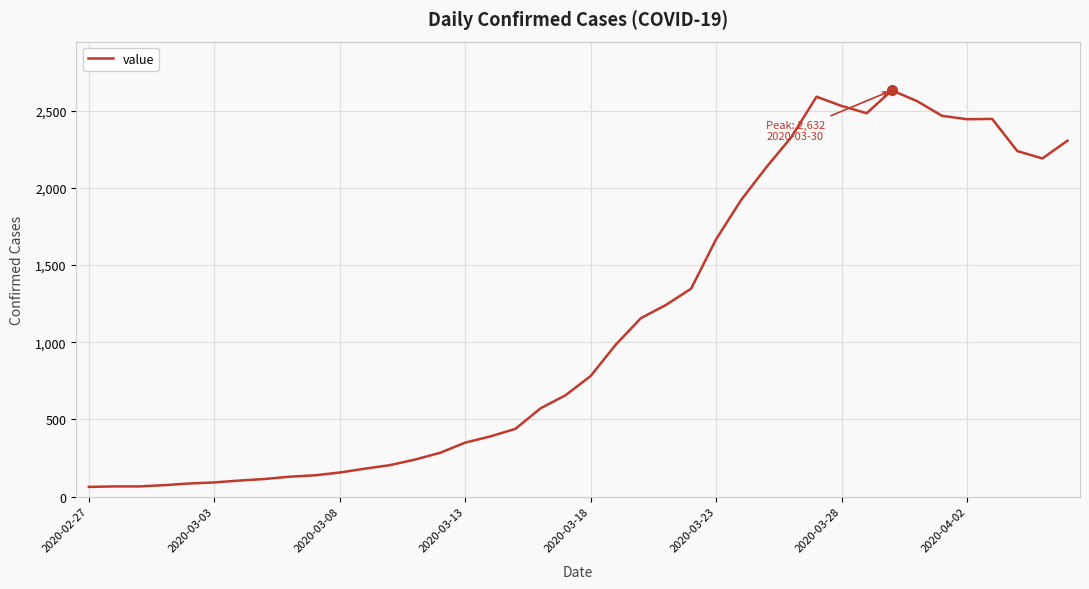

What is the maximum value shown in the chart?

2632